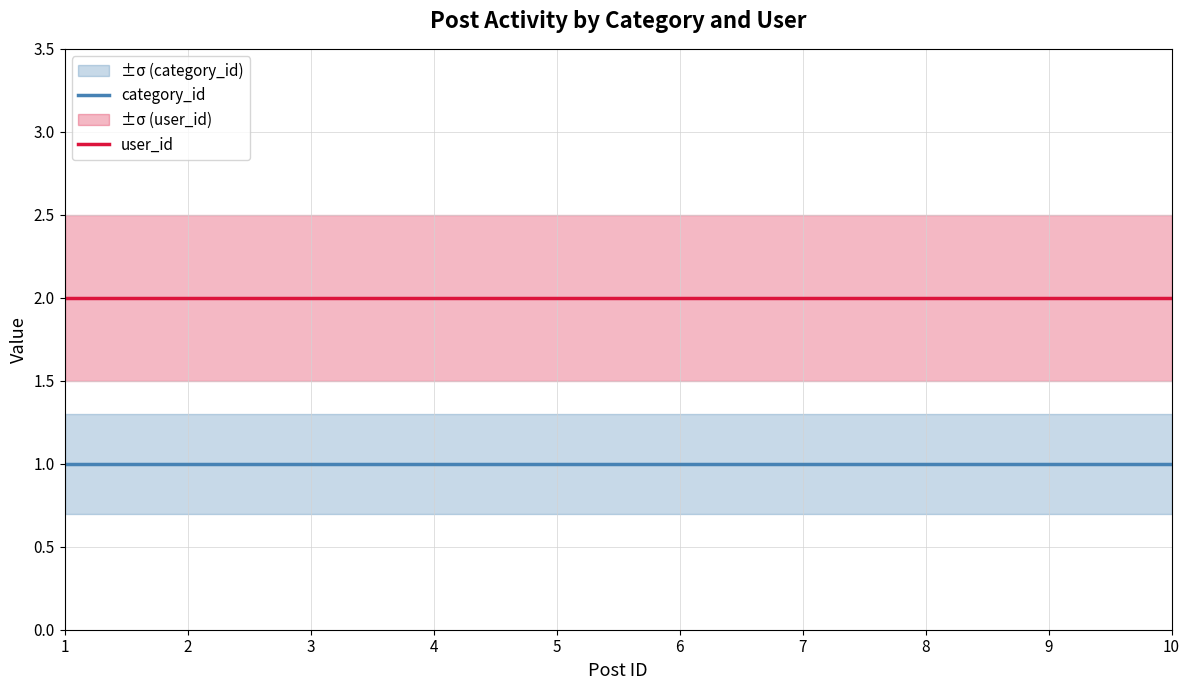

What is the average value of the user_id series?

2